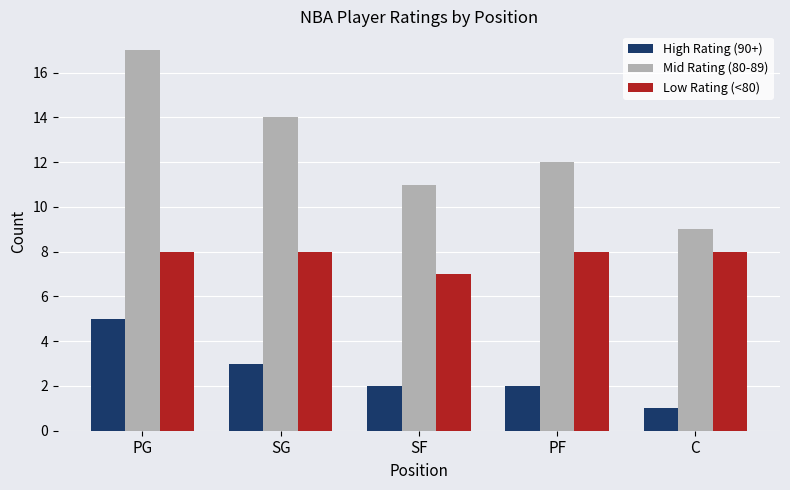

How many values in the Mid Rating (80-89) series are below 12?

2